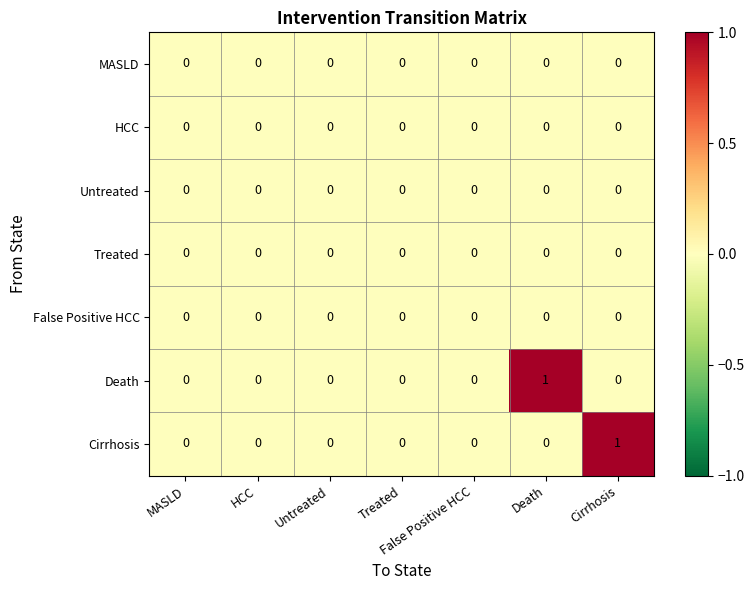

Is it true that False Positive HCC equals 0 at MASLD?

True